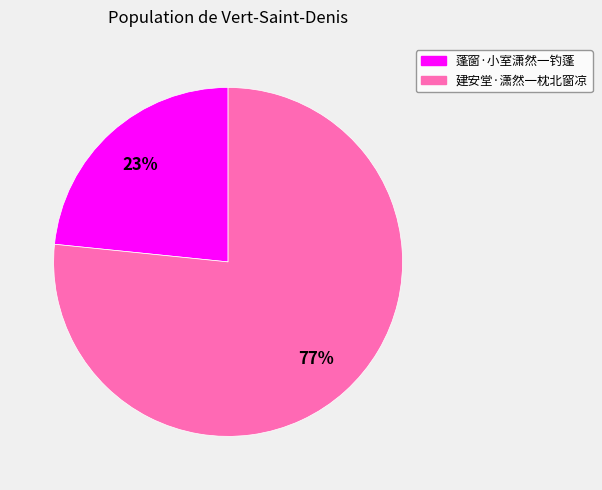

Rank the categories by value from lowest to highest.

蓬窗·小室潇然一钓蓬, 建安堂·潇然一枕北窗凉